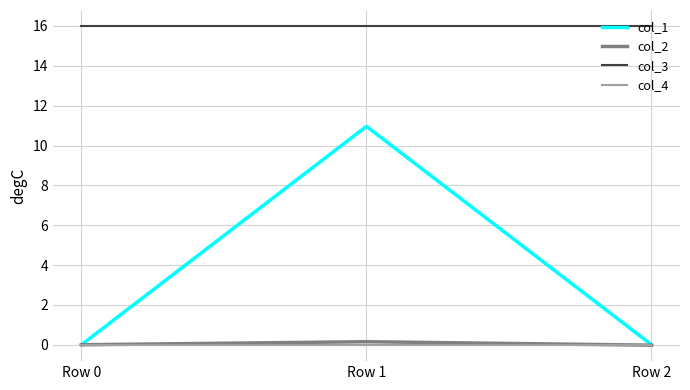

What is the difference between the highest and lowest values at Row 0?

16.0